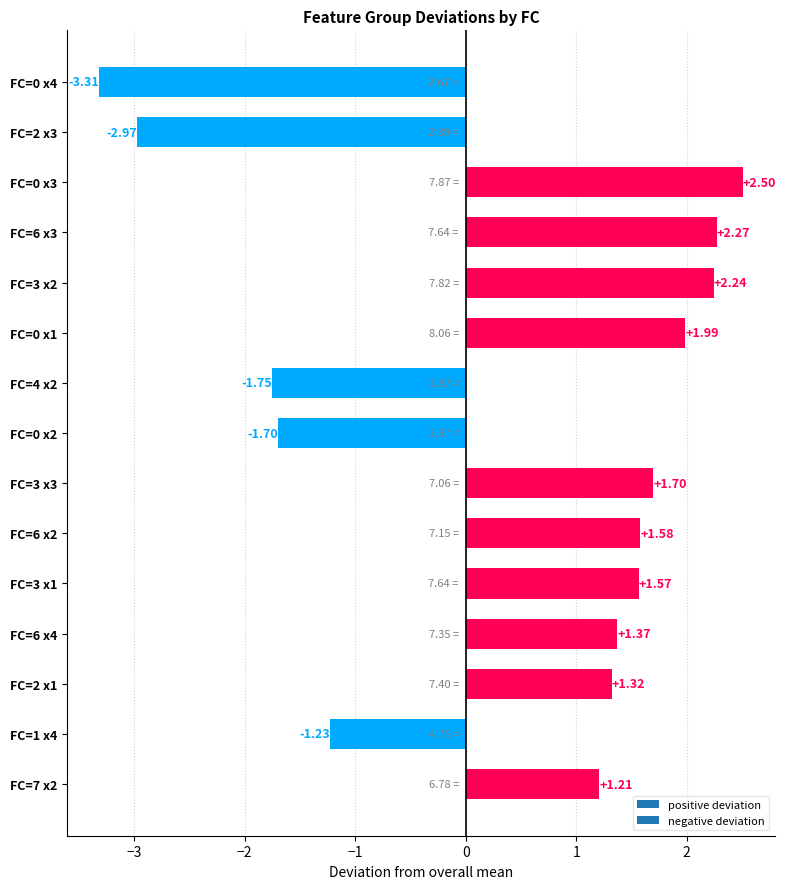

List the labels in order of value, largest first.

FC=0 x3, FC=6 x3, FC=3 x2, FC=0 x1, FC=3 x3, FC=6 x2, FC=3 x1, FC=6 x4, FC=2 x1, FC=7 x2, FC=1 x4, FC=0 x2, FC=4 x2, FC=2 x3, FC=0 x4